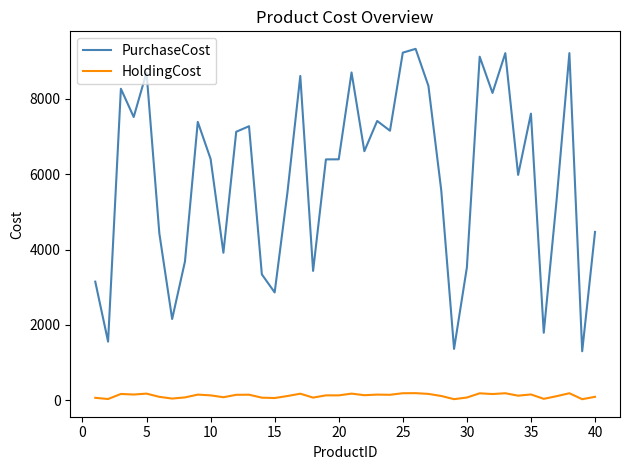

List the series in order of their overall mean, lowest first.

HoldingCost, PurchaseCost